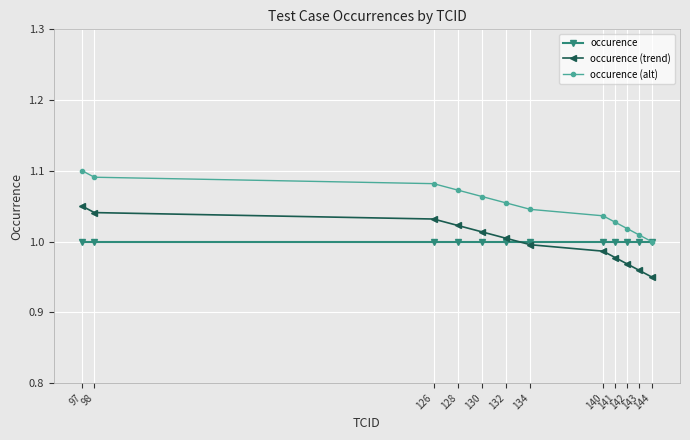

True or false: occurence (trend) has more than 0 points higher than both neighbors.

False